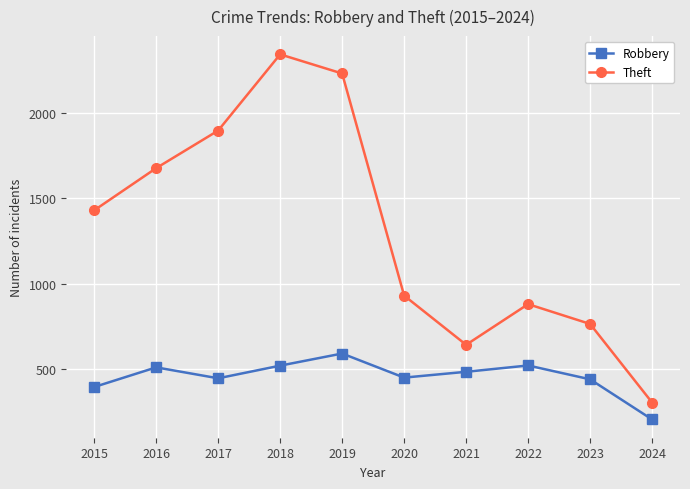

Rank the categories by Theft value from lowest to highest.

2024, 2021, 2023, 2022, 2020, 2015, 2016, 2017, 2019, 2018